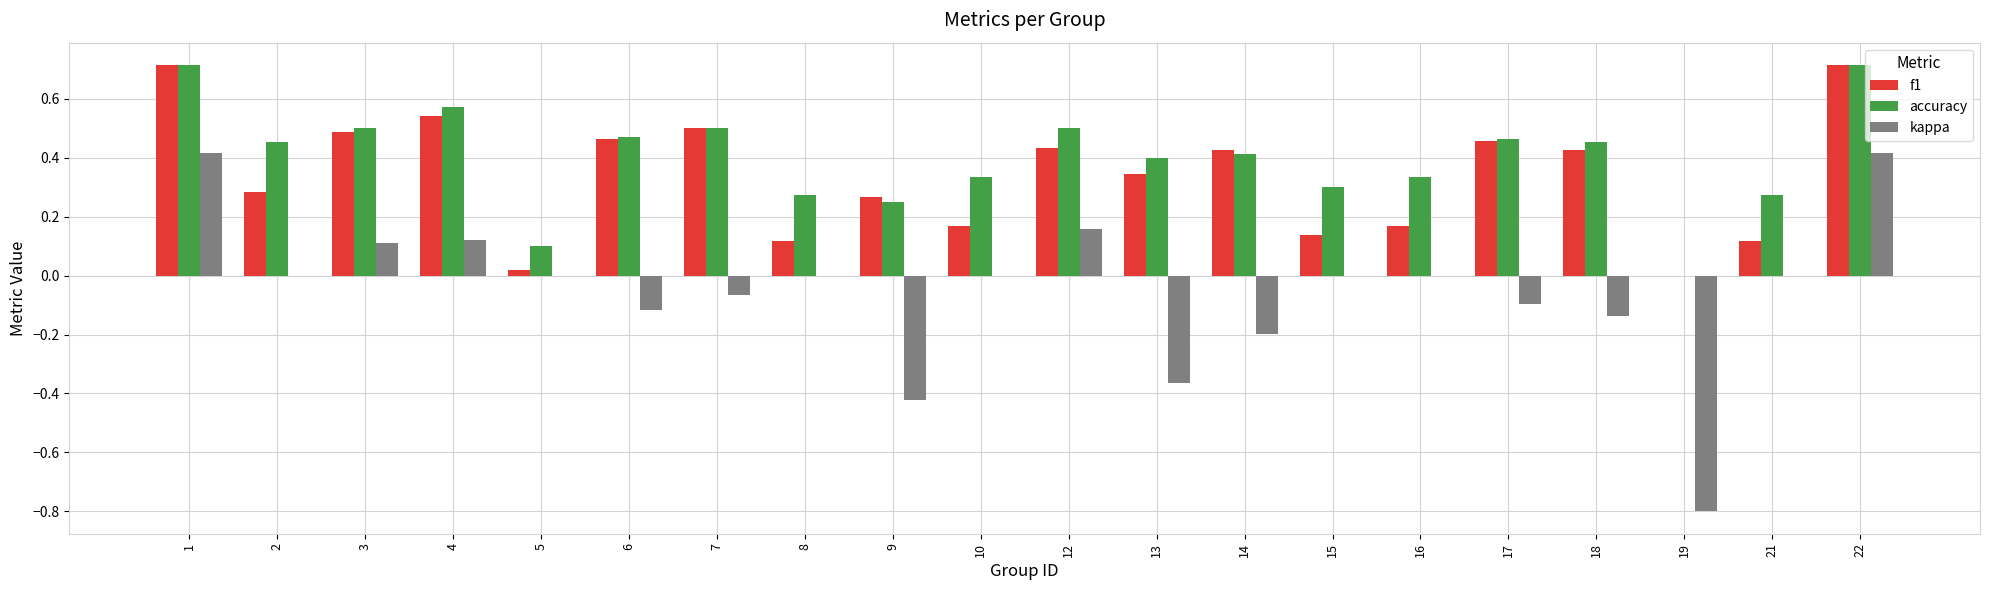

Count the number of categories in the chart.

20